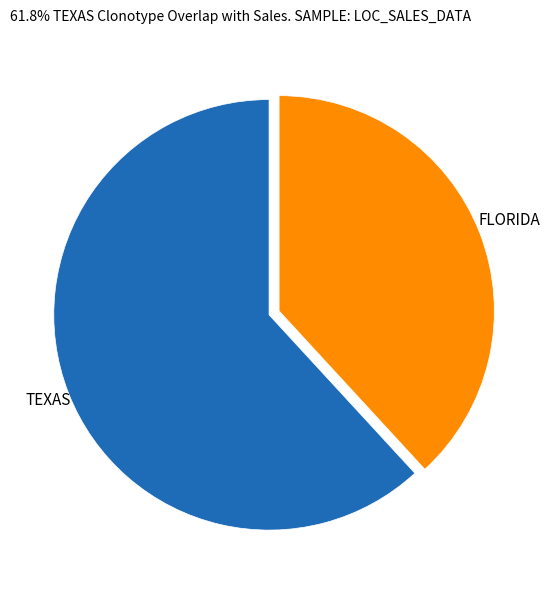

Is there a majority slice in this chart?

Yes